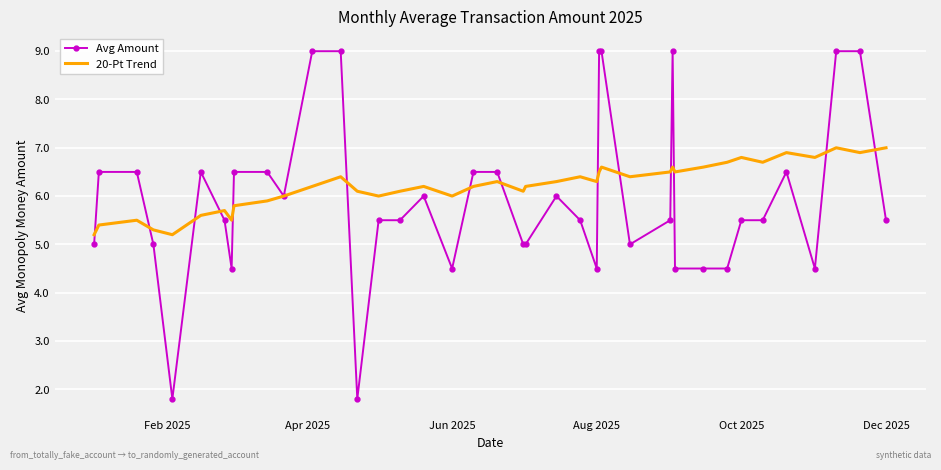

Which series has the widest spread of values?

Avg Amount